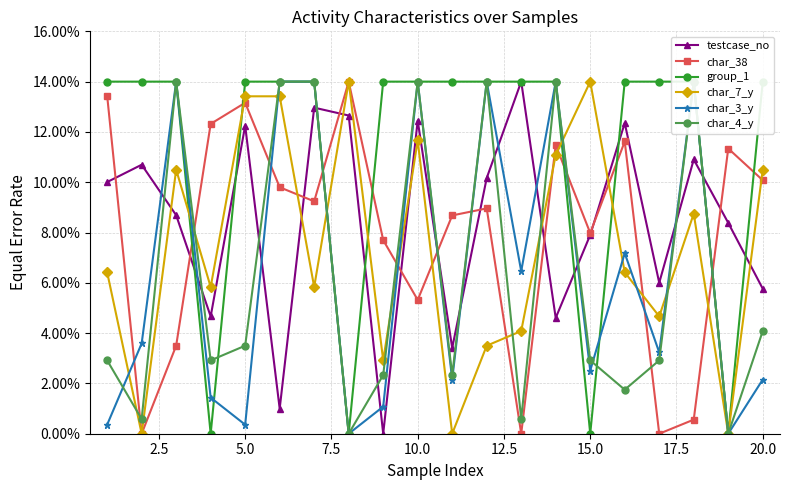

Does the chart have visible grid lines?

Yes